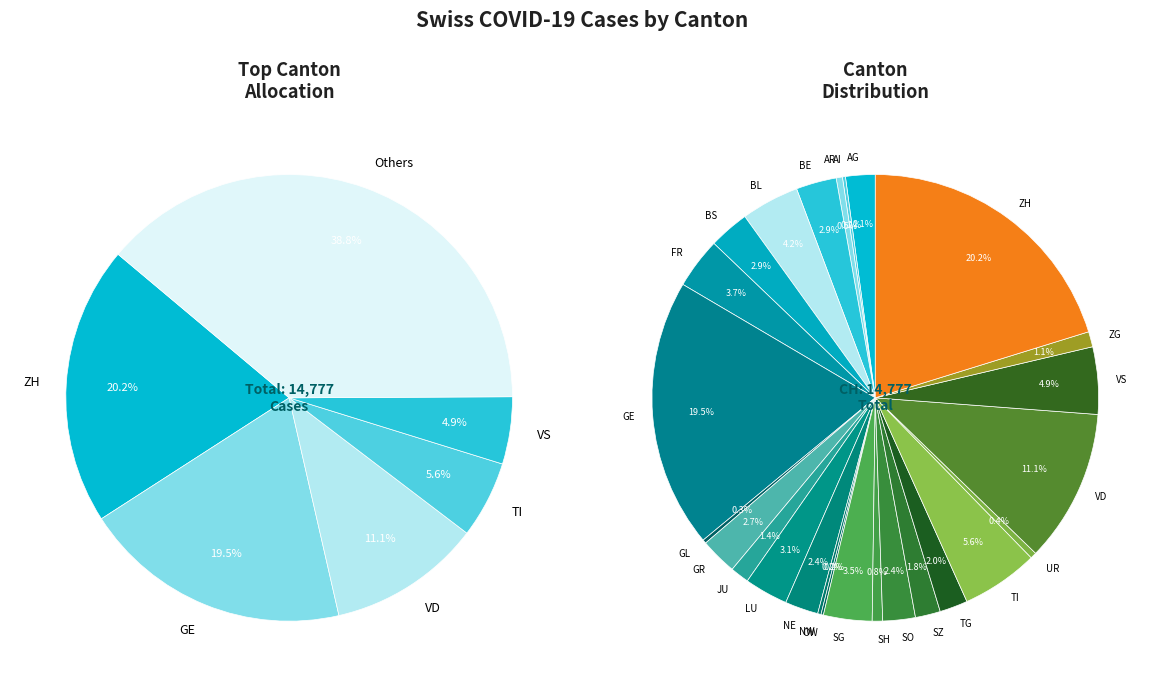

To the nearest percent, what portion does SZ represent?

2%